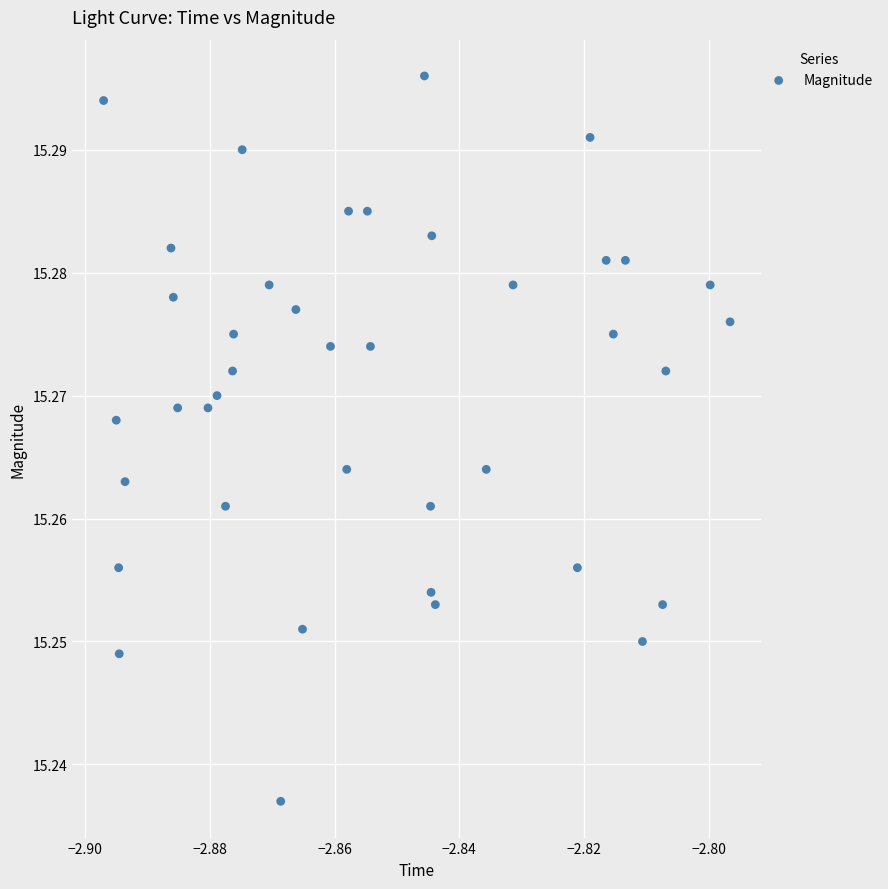

How many data points are displayed?

40